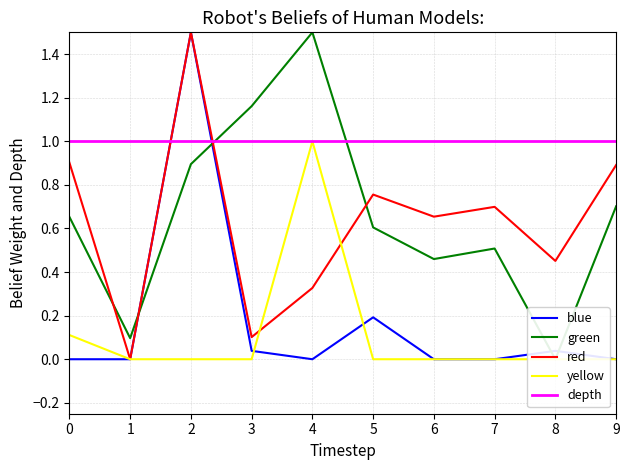

What is the sum of all depth values?

10.0